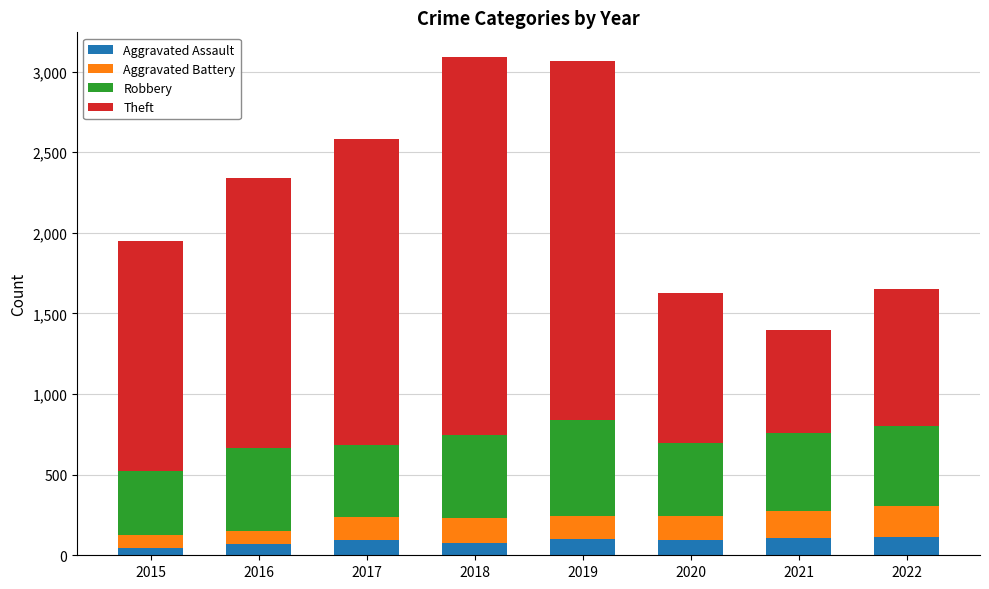

What is the total value across all series at 2020?

1624